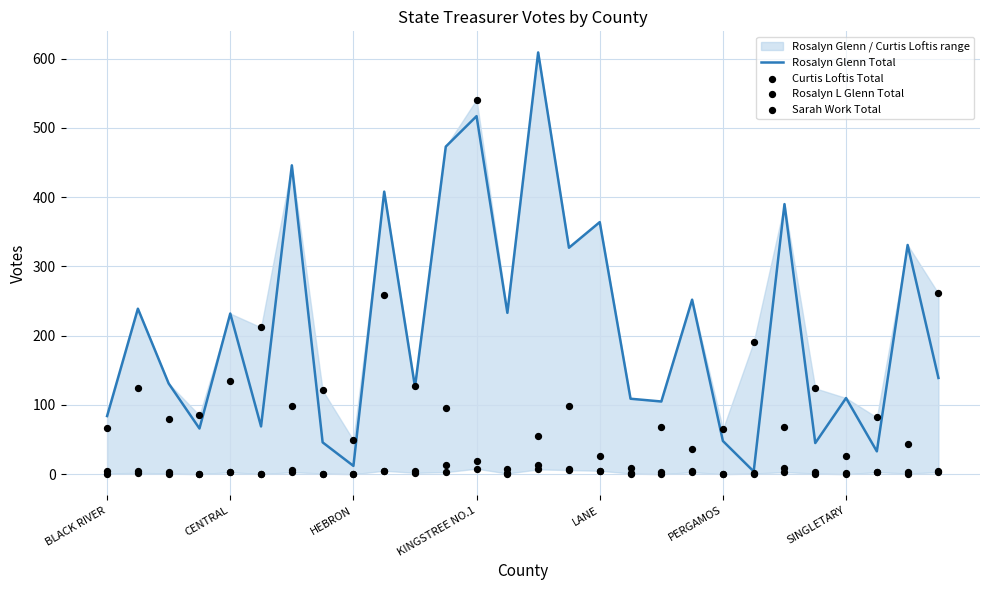

At how many categories does at least one series exceed 4?

28